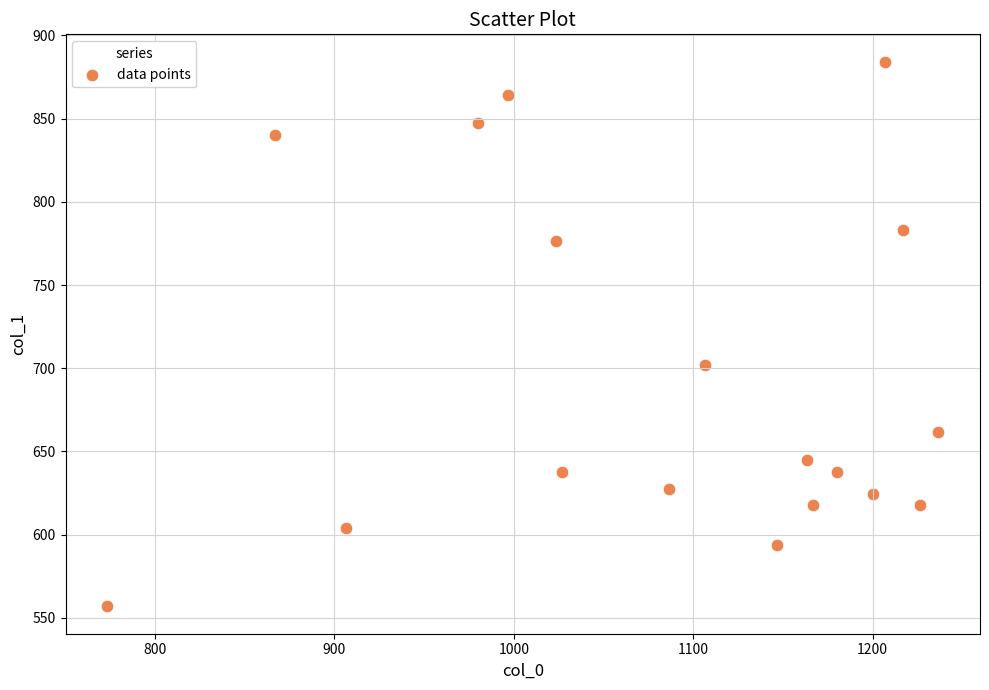

What Y value in the scatter plot is closest to 720?

702.0